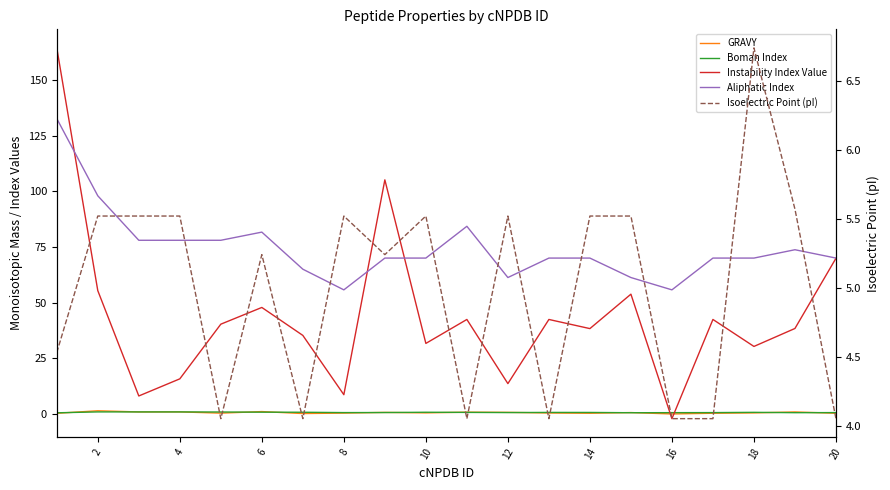

What is the average value of the Boman Index series?

0.6